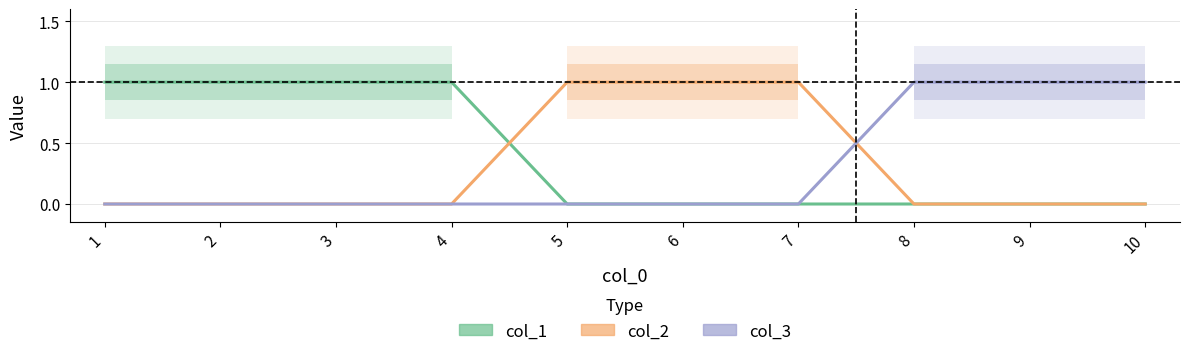

What are all the series names shown in the legend?

col_1, col_2, col_3